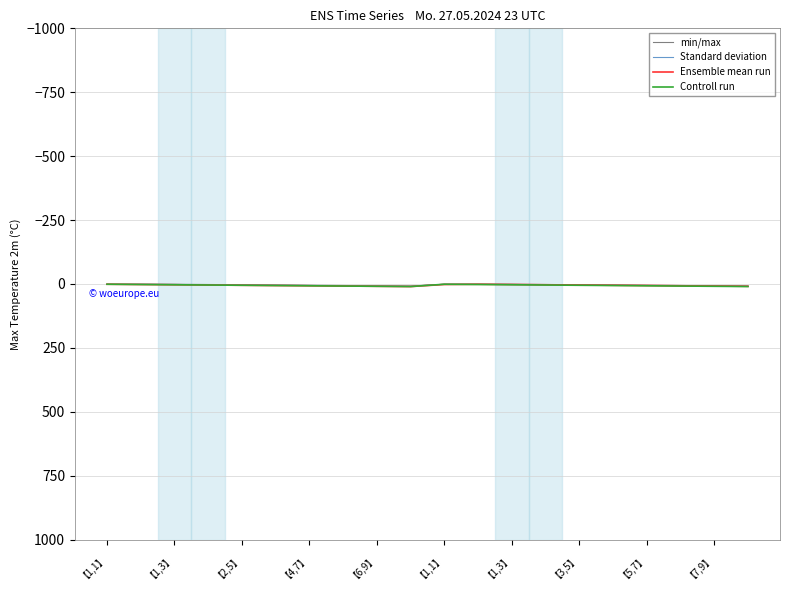

Rank the series by their average value, from highest to lowest.

Controll run, Ensemble mean run, Standard deviation, min/max